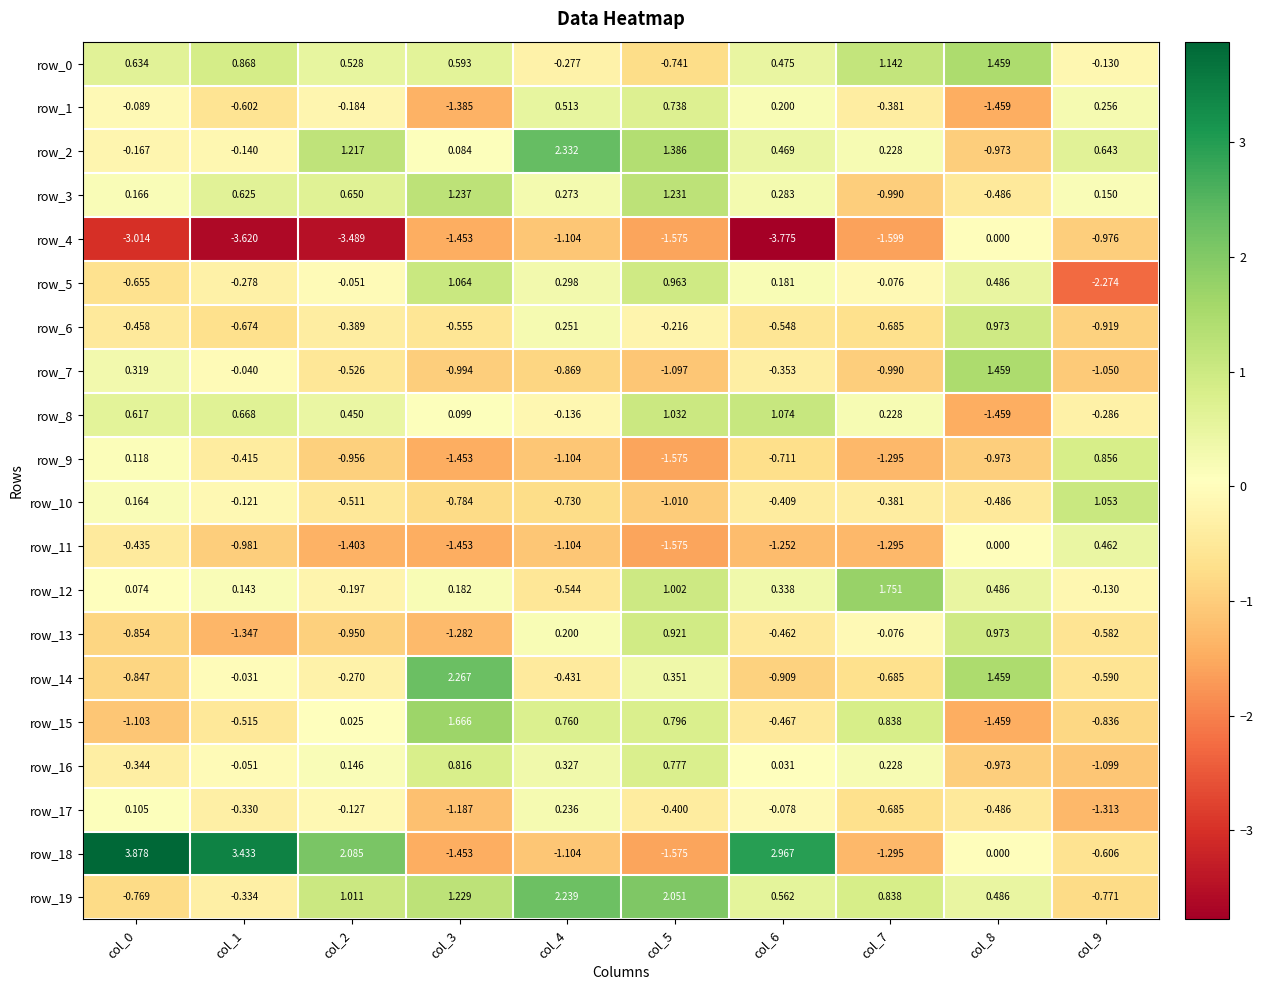

Is the value of row_4 at col_8 greater than the value of row_13 at col_0?

Yes